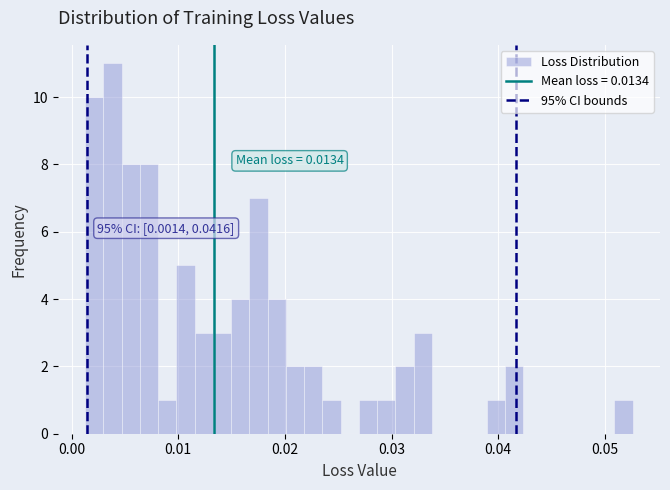

Read against the x-axis, roughly where is the centre of the tallest bar?

0.004